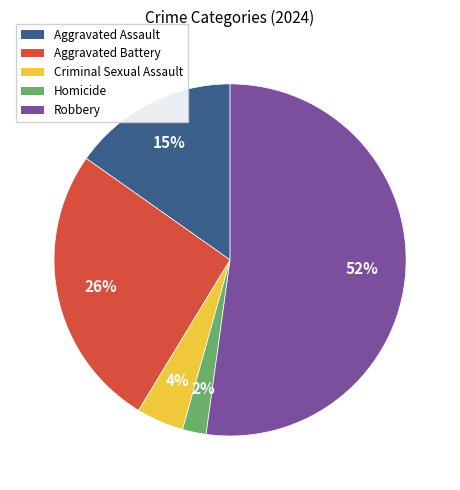

How many slices are in this pie chart?

5